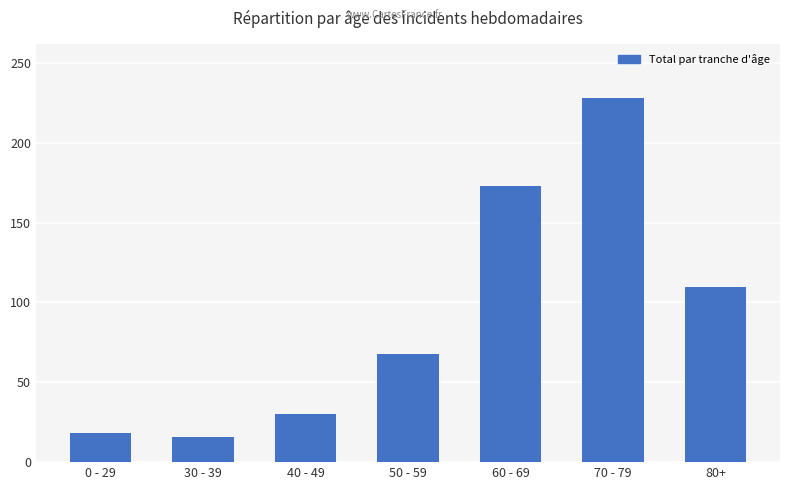

The value at 30 - 39 is 16. True or false?

True